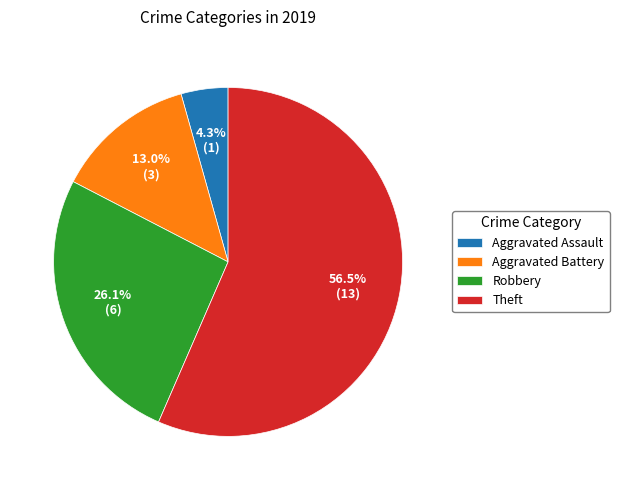

The Robbery slice represents 26% of the pie. True or false?

True